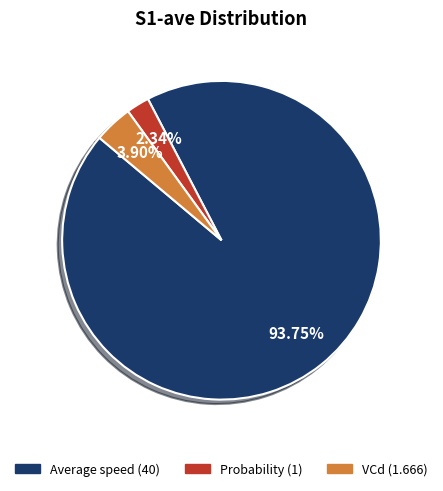

How many slices are in this pie chart?

3